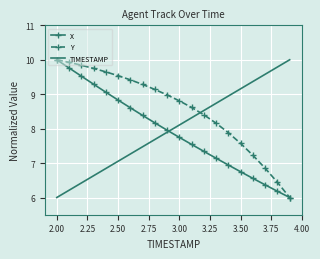

What is the maximum value shown in the chart?

10.0